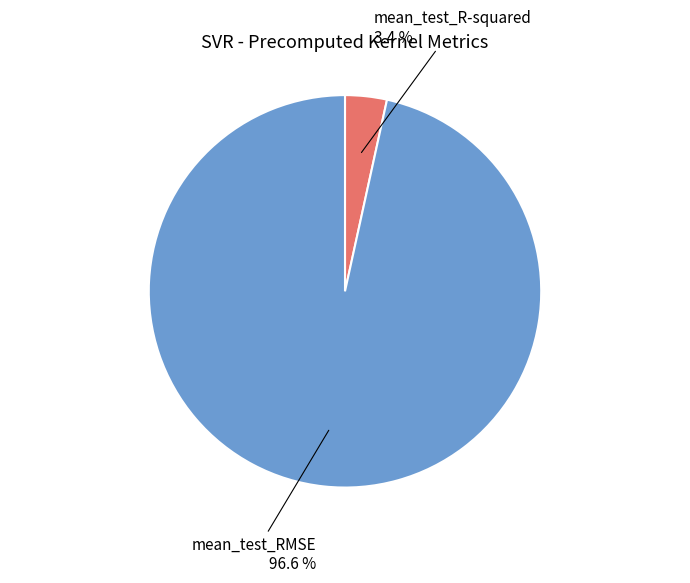

Which category accounts for the majority?

mean_test_RMSE